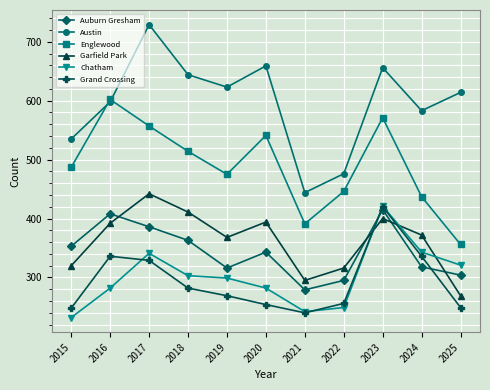

Which series has the largest total across all categories?

Austin